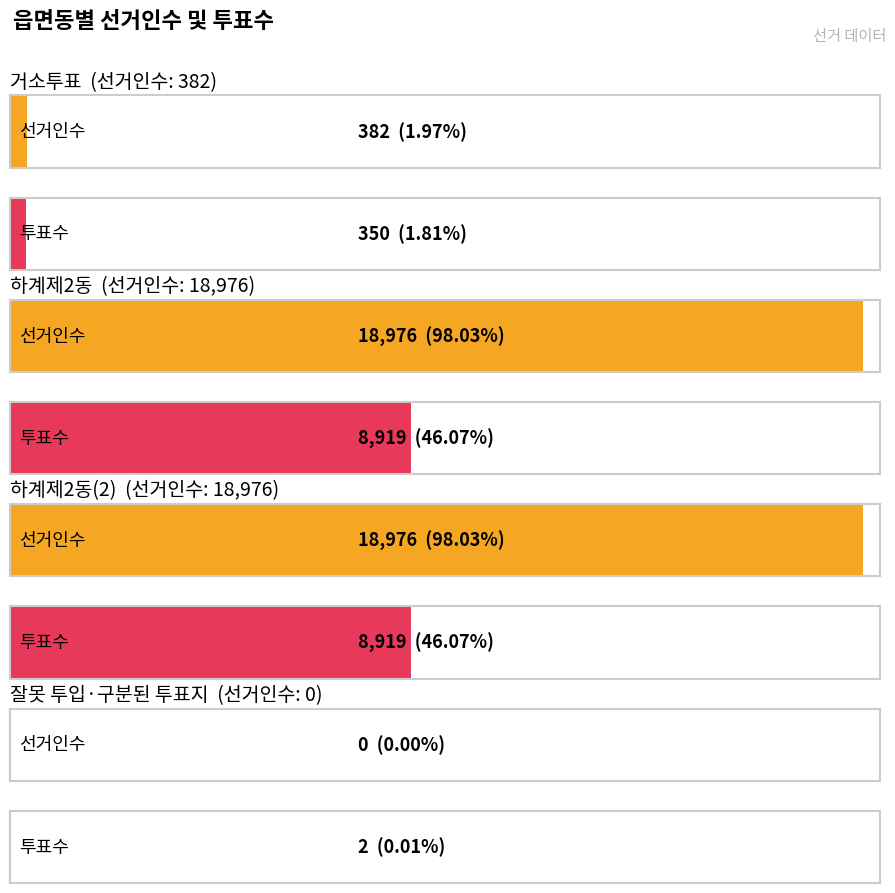

Which series has the largest range (max minus min)?

선거인수